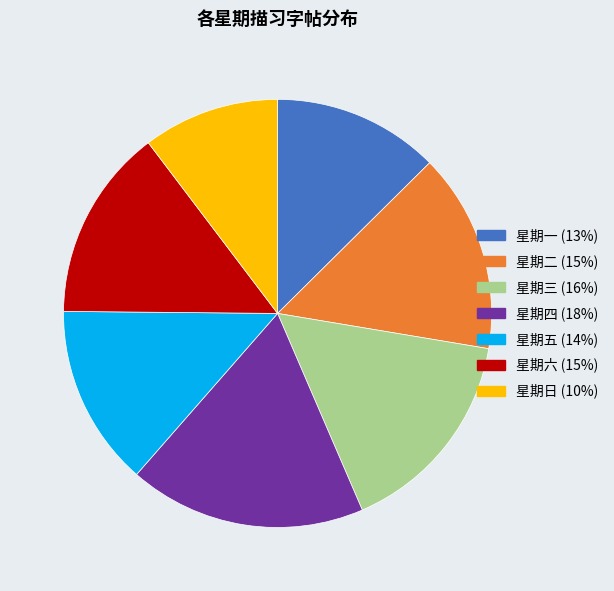

Does 星期四 (18%) represent more than half of the total?

No